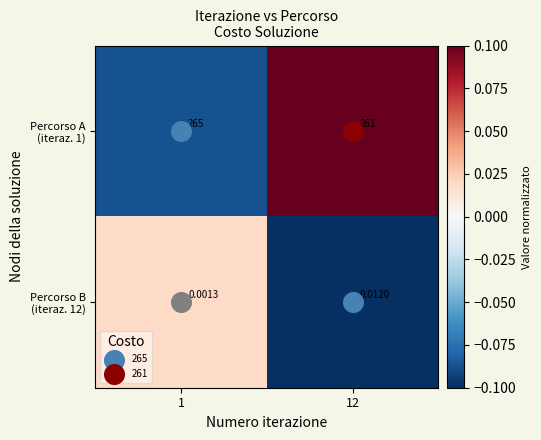

At which category is the sum across all series the highest?

1